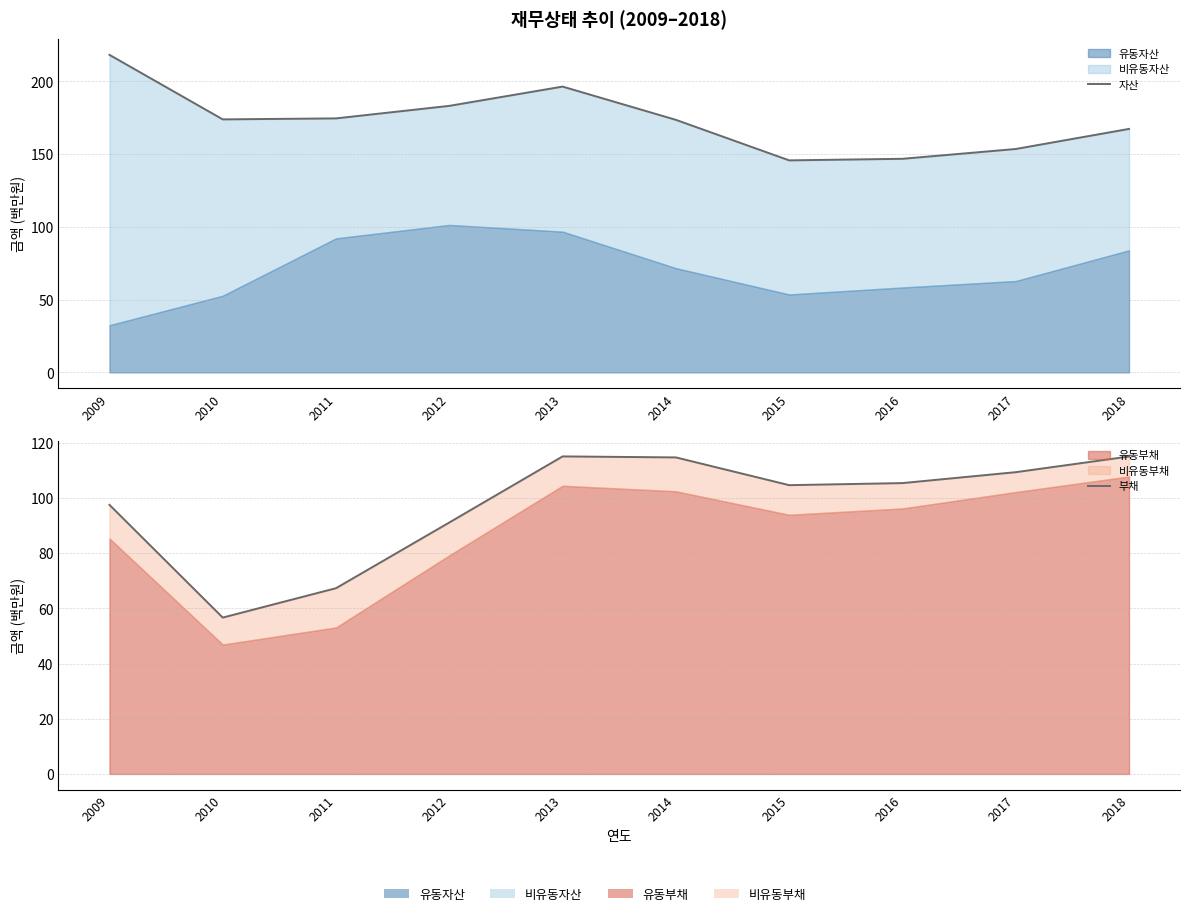

True or false: 자산 and 부채 cross at least once.

False